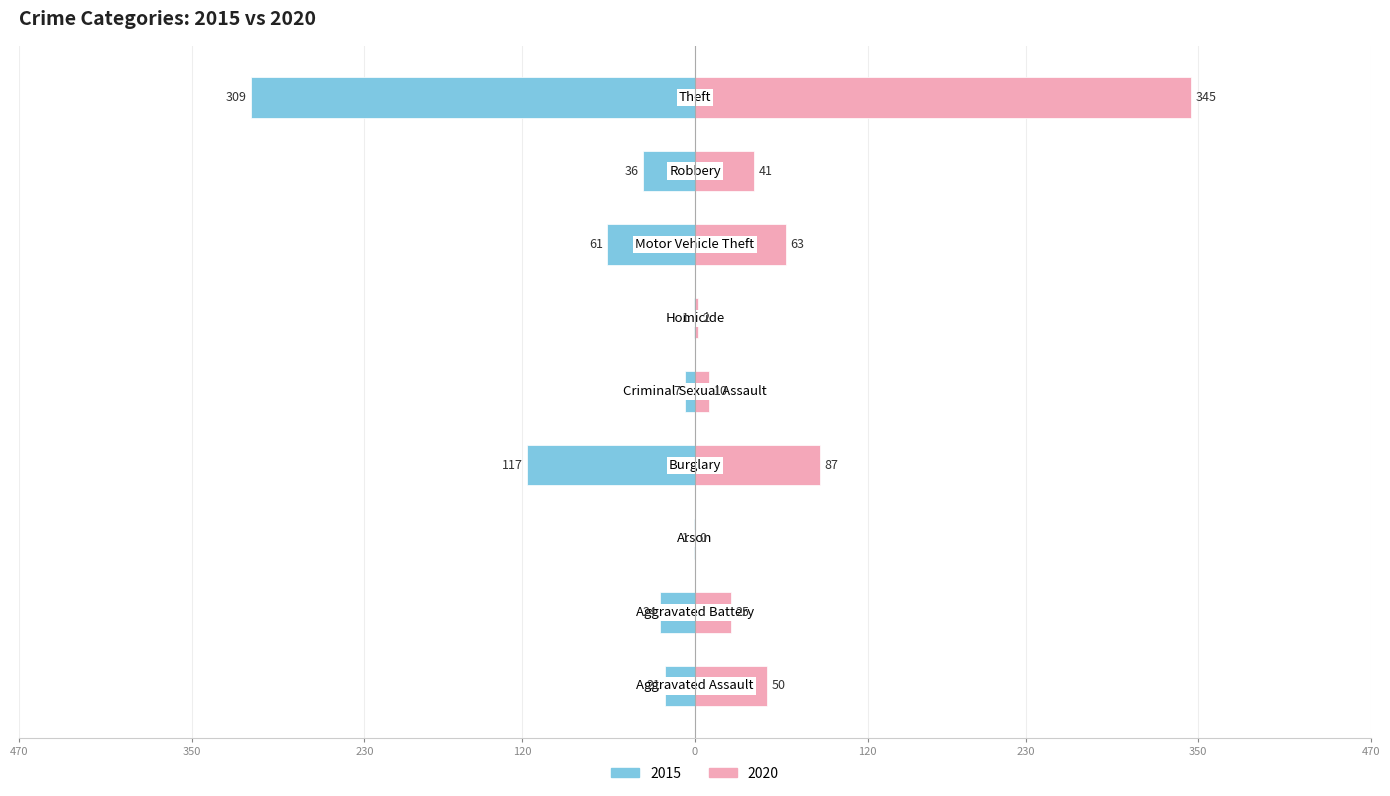

The value of 2020 at Robbery is 41. True or false?

True